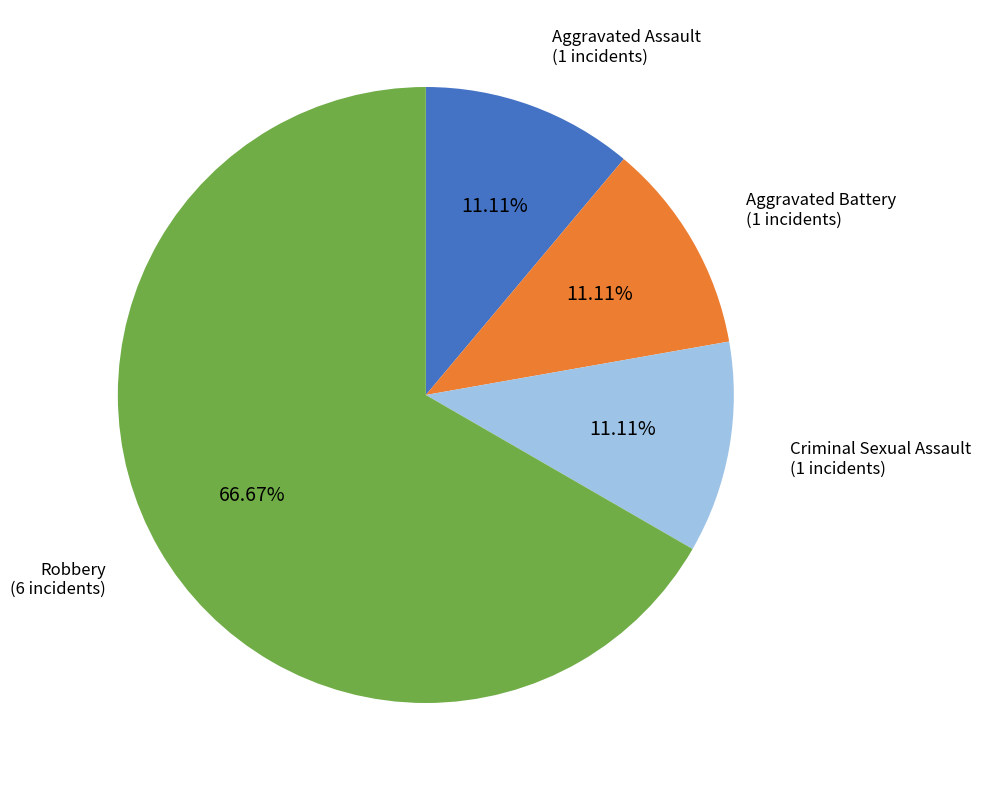

Which category accounts for the majority?

Robbery